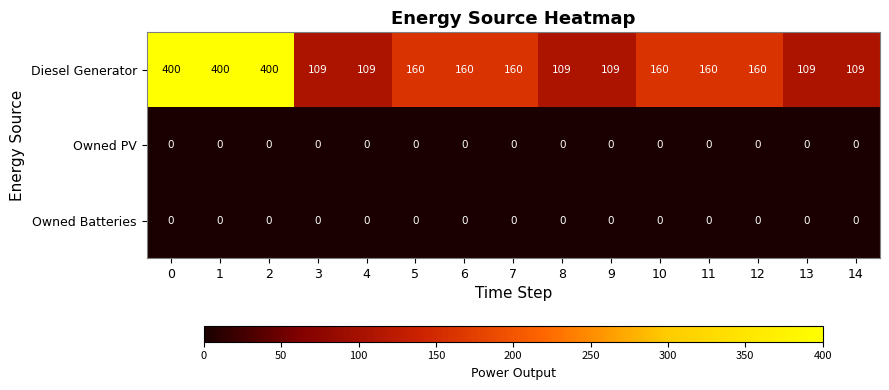

Which series changed the most between 2 and 9?

Diesel Generator